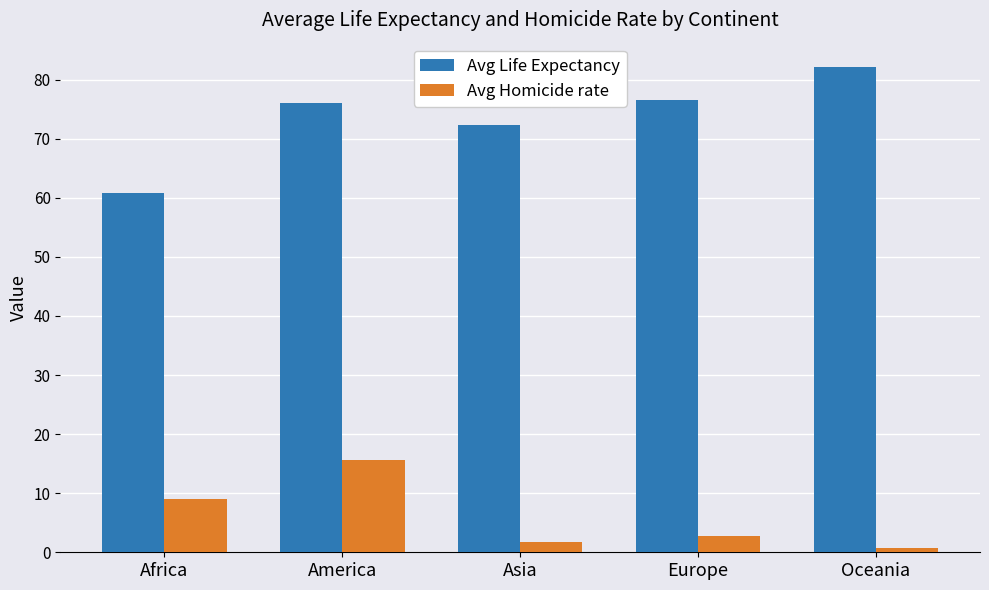

What is the difference between the Avg Homicide rate values at Europe and Asia?

1.0